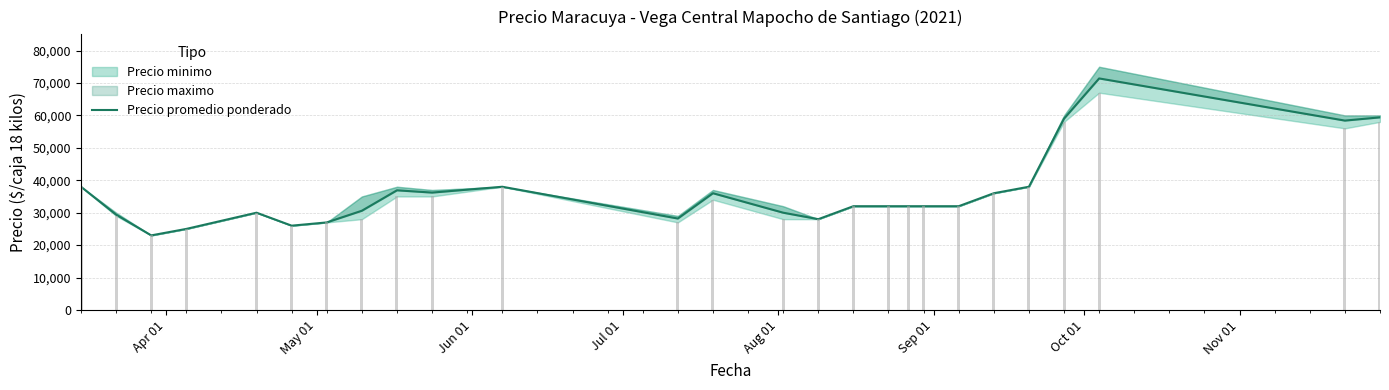

Reading left to right, extract all data points from this chart.

38000	29400	23000	25000	30000	26000	27000	30600	36900	36200	38000	28200	36000	30000	28000	32000	32000	32000	32000	32000	36000	38000	59000	71400	58400	59400